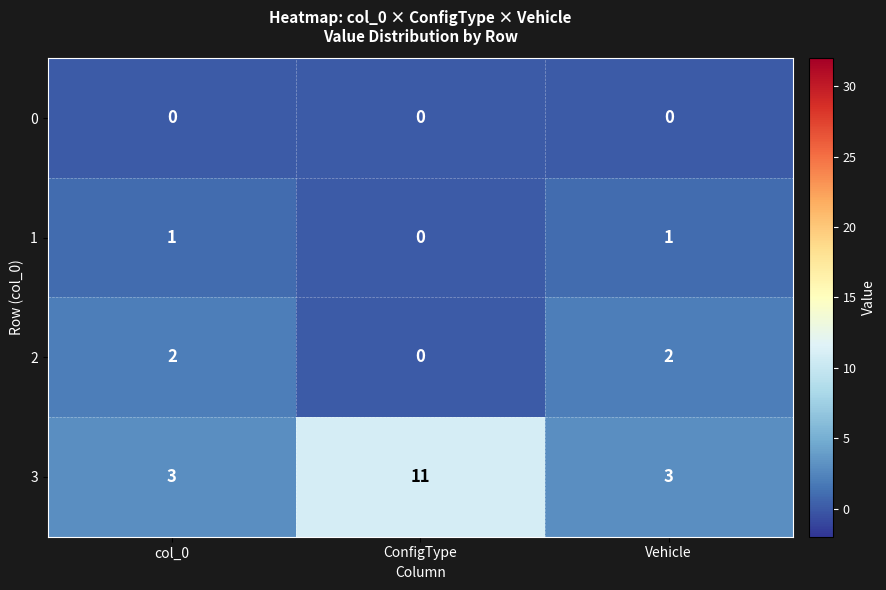

Which series has the largest range (max minus min)?

3